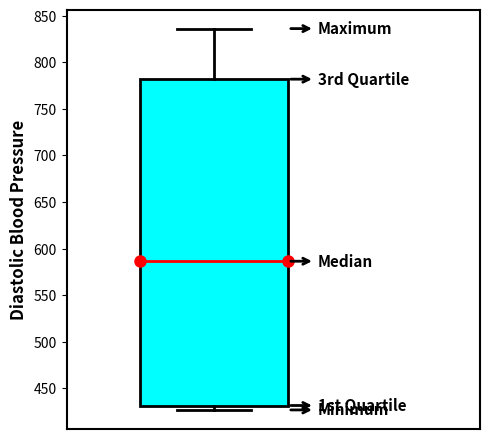

Where does the median line of the box sit on the y-axis? The values are not printed on the chart, so give them approximately, as read against the axis.

585